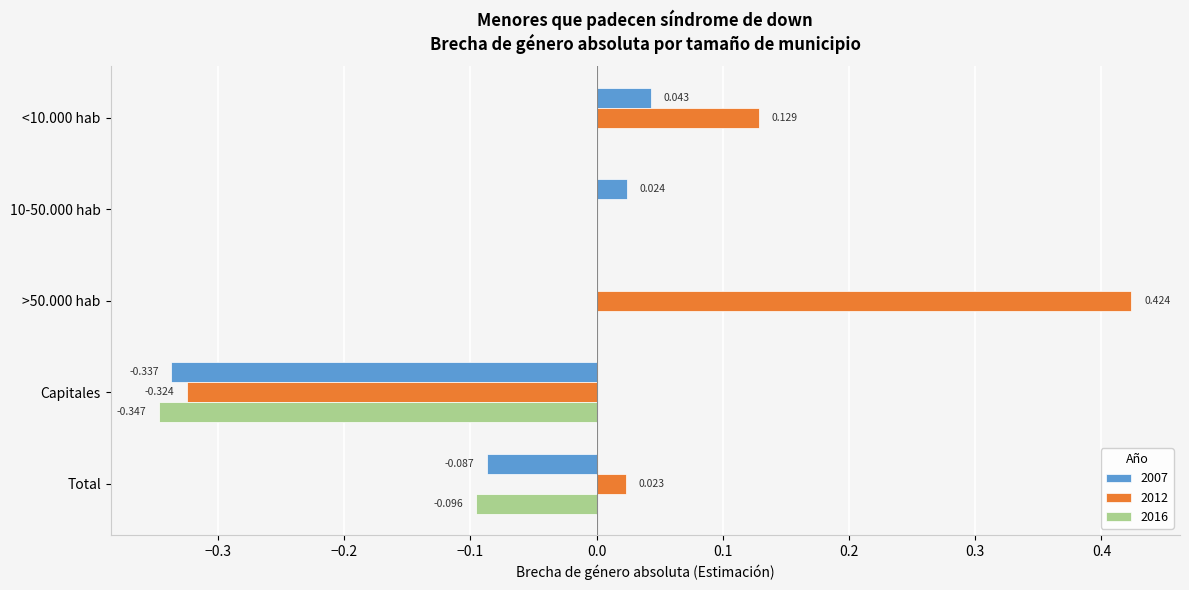

Is the value of 2016 at <10.000 hab greater than the value of 2007 at Total?

Yes